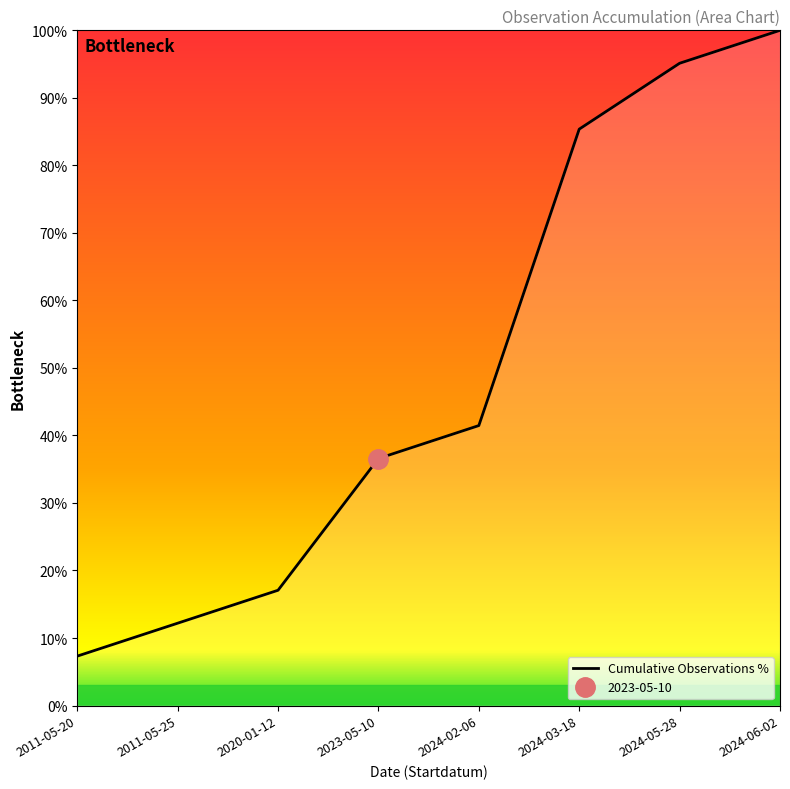

Rank the categories by value from highest to lowest.

2024-06-02, 2024-05-28, 2024-03-18, 2024-02-06, 2023-05-10, 2020-01-12, 2011-05-25, 2011-05-20